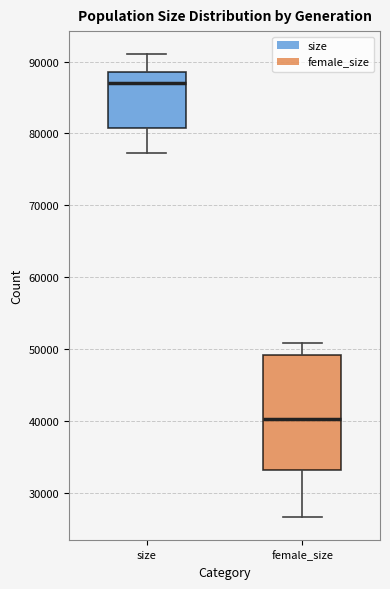

Which box has the lowest median line?

female_size